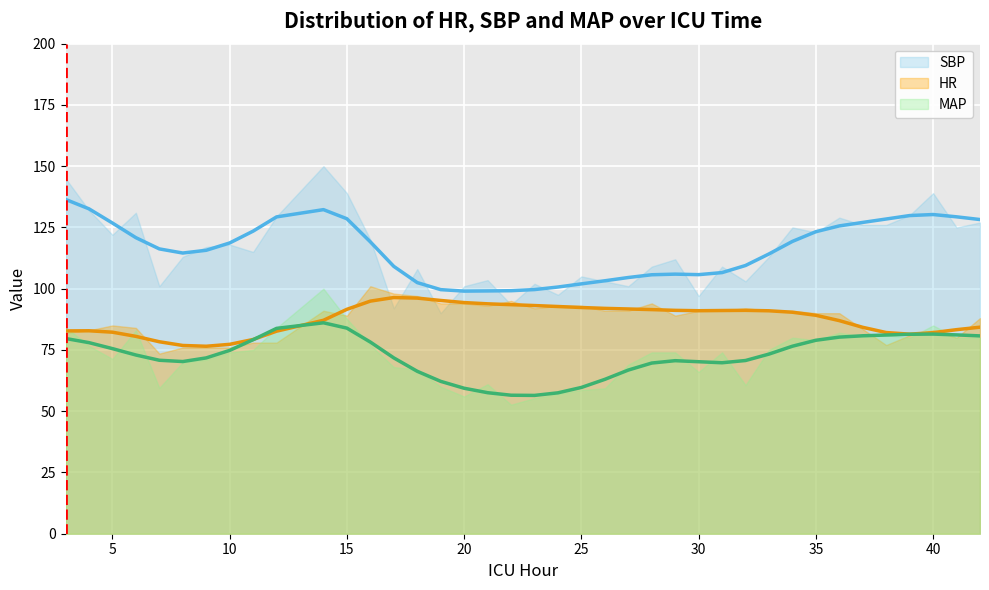

The value of SBP at 27 is 158.3. True or false?

False